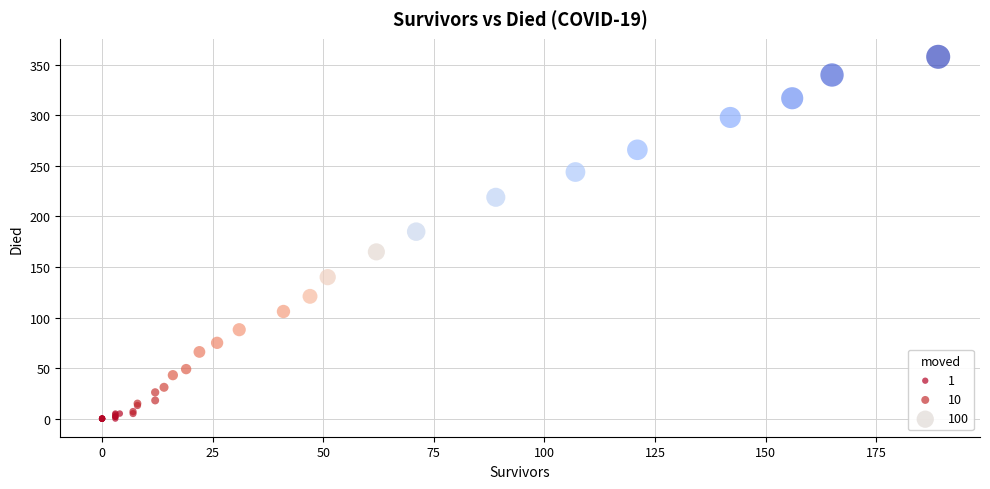

What Y value in the scatter plot is closest to 179?

185